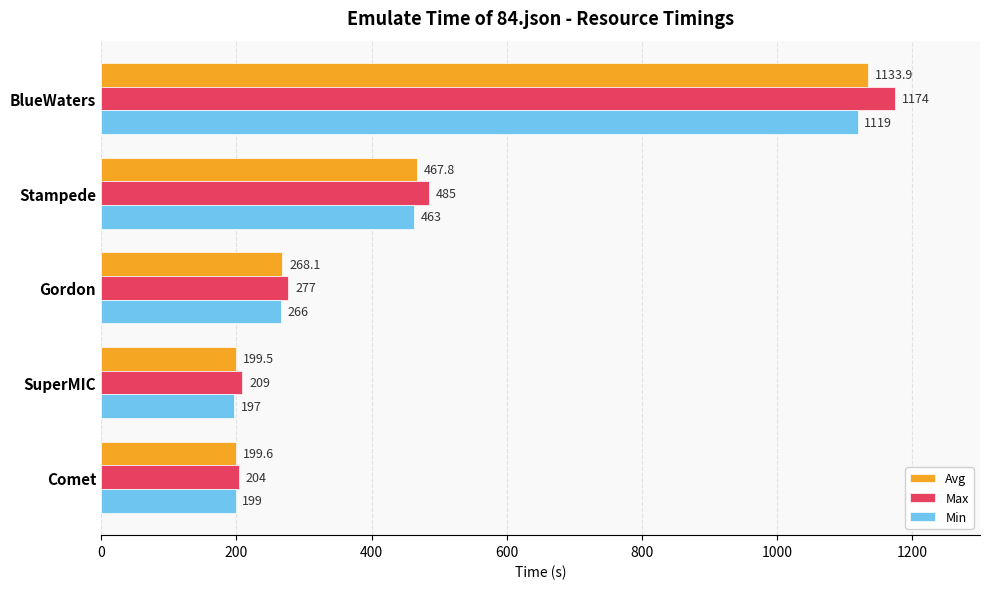

At which label does Avg reach its minimum?

SuperMIC